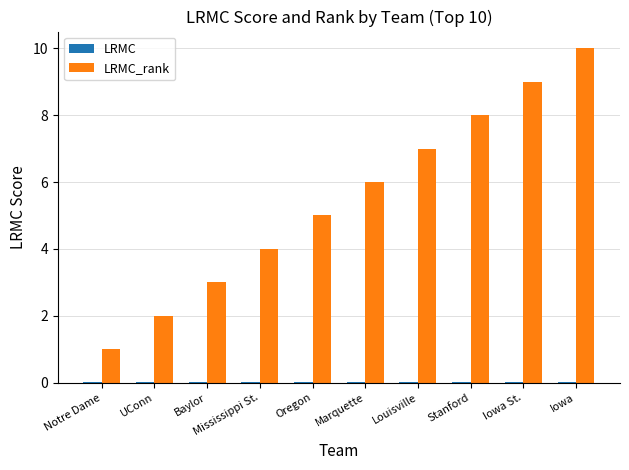

At which category does the chart reach its peak across all series?

Iowa